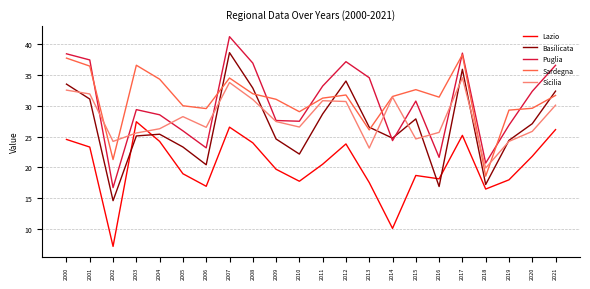

What is the difference between the Lazio values at 2000 and 2013?

7.0